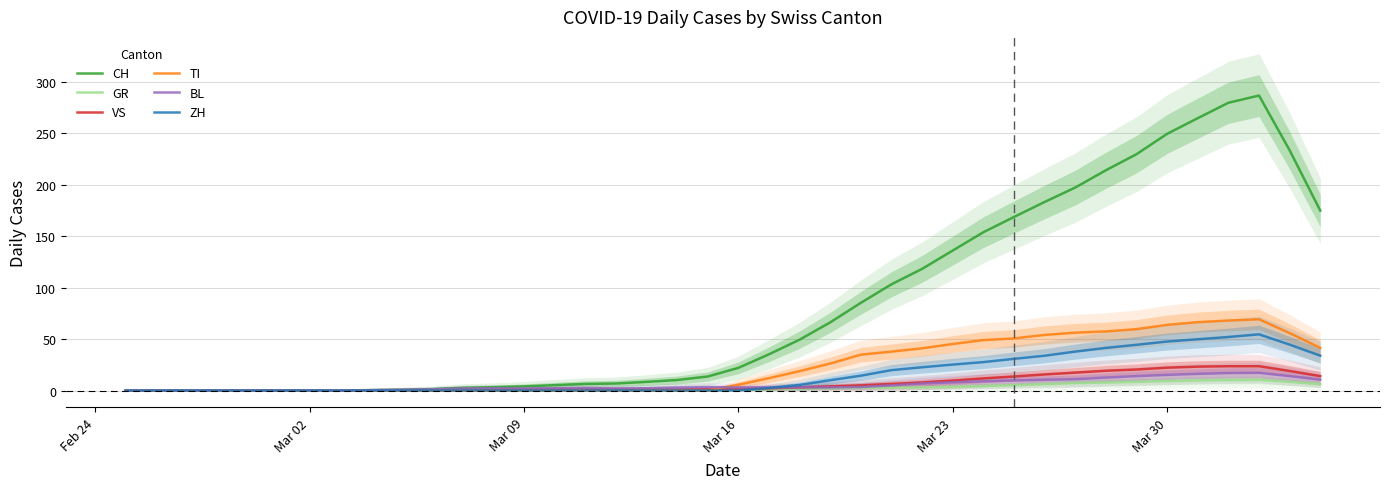

How many positive values does the ZH series have?

19